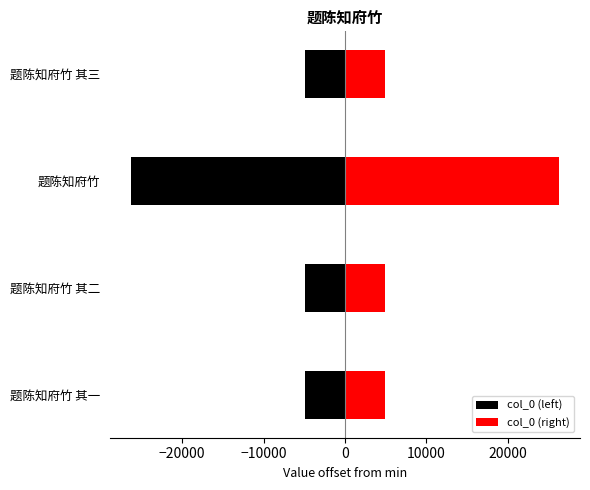

What is the highest value of the col_0 (left) series?

-4949.0